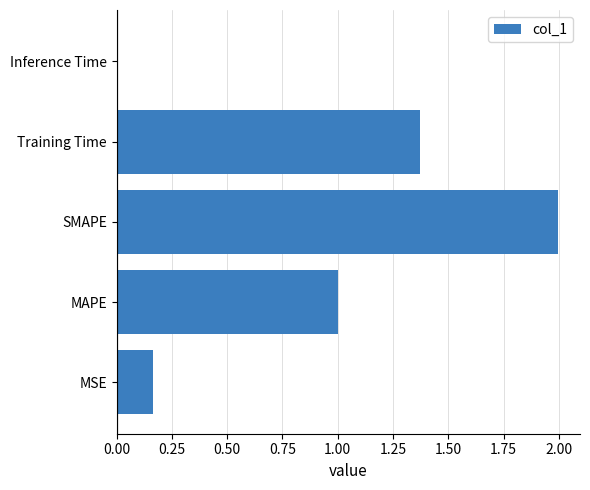

How many bars are there in total?

5